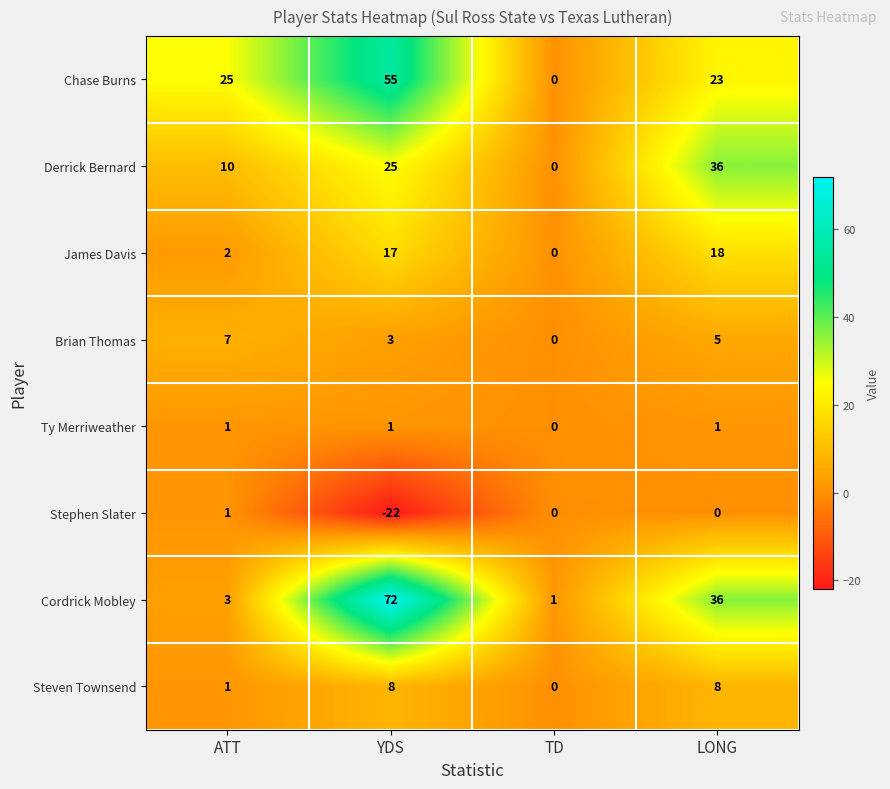

How many positive values does the Brian Thomas series have?

3